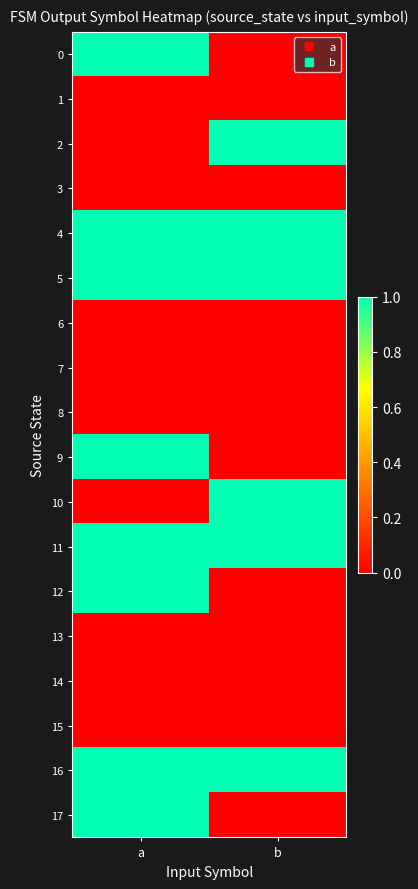

List the series in order of their peak value, highest first.

0, 2, 4, 5, 9, 10, 11, 12, 16, 17, 1, 3, 6, 7, 8, 13, 14, 15